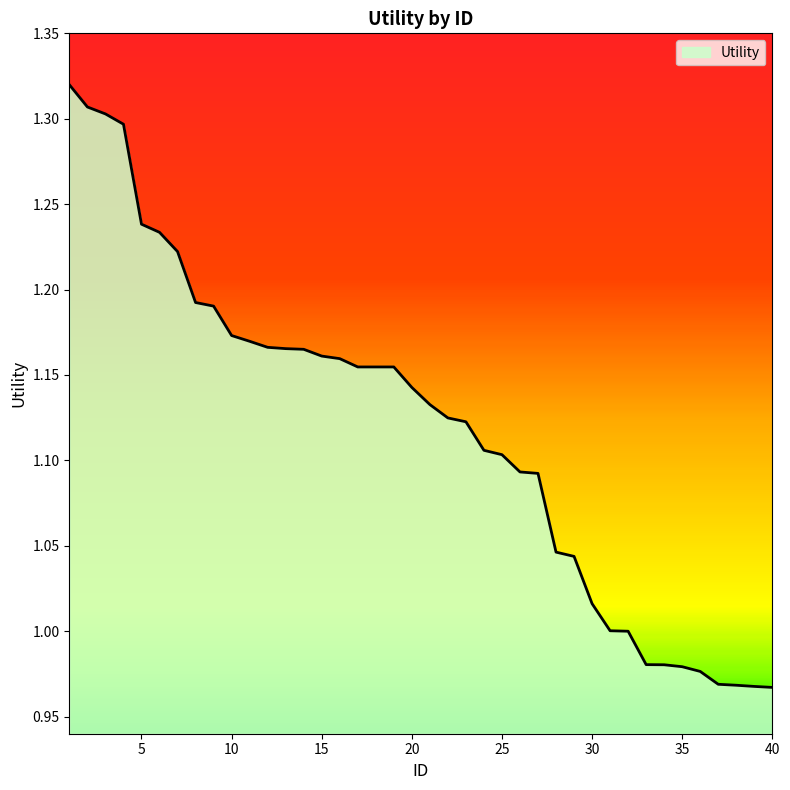

What is the difference between the maximum and minimum values?

0.4